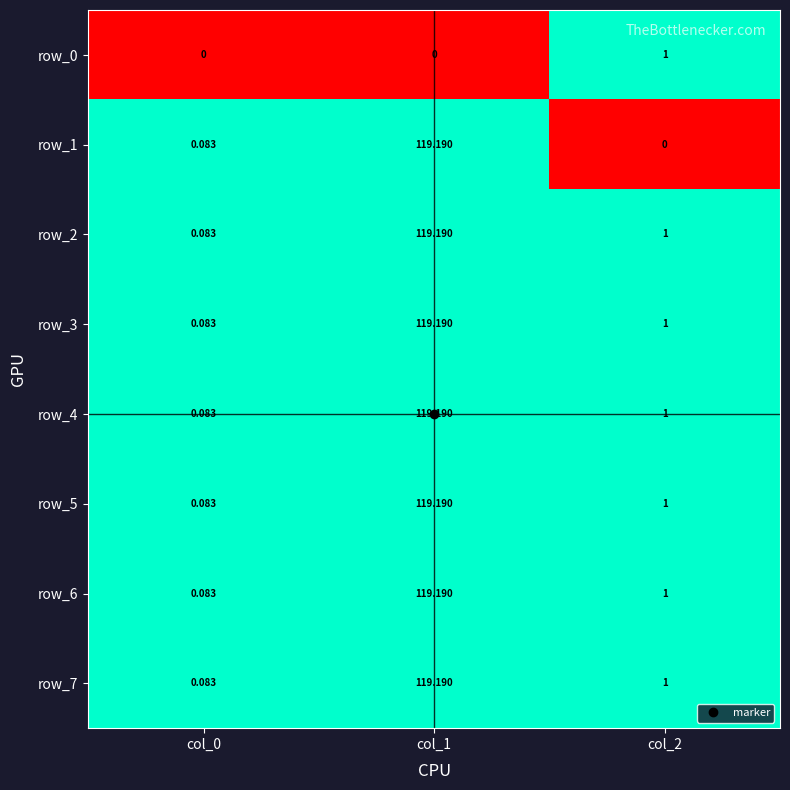

How many categories are shown in the chart?

3